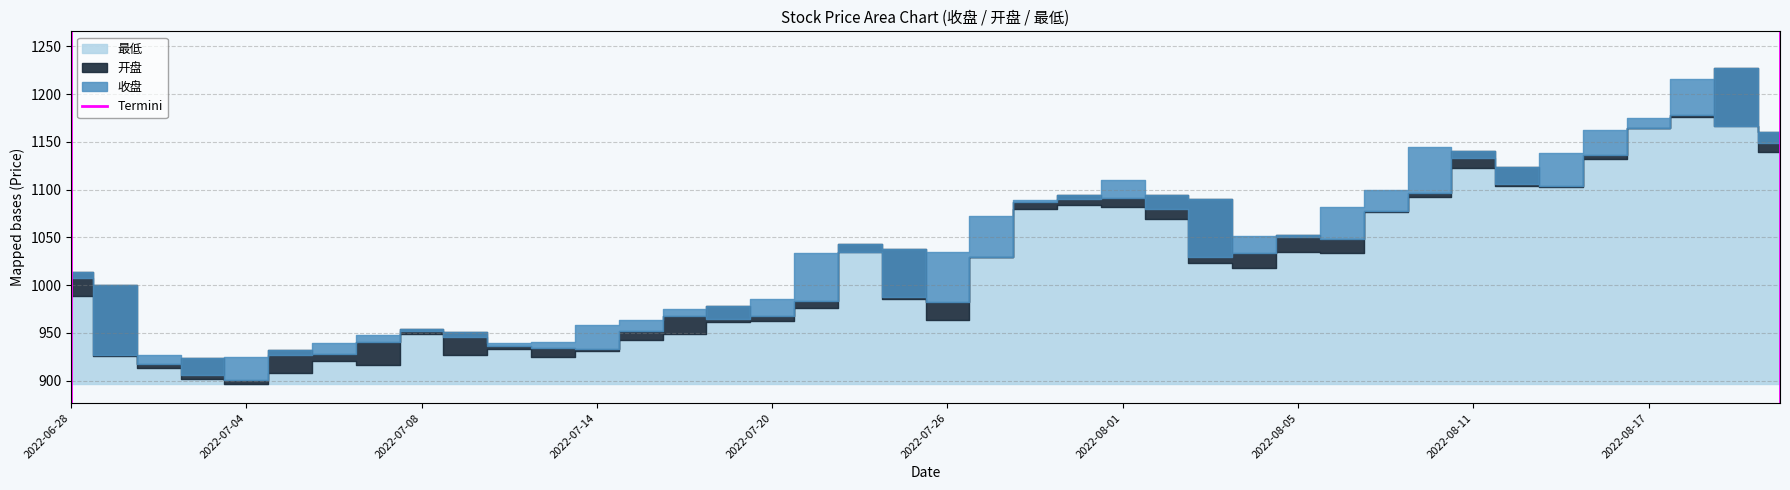

The value at 2022-06-28 is 0. True or false?

False